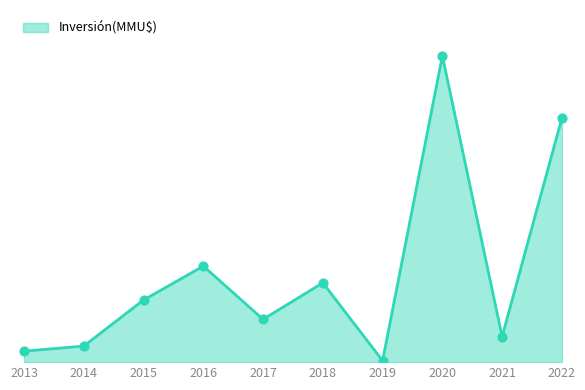

Between 2022 and 2014, which is larger?

2022